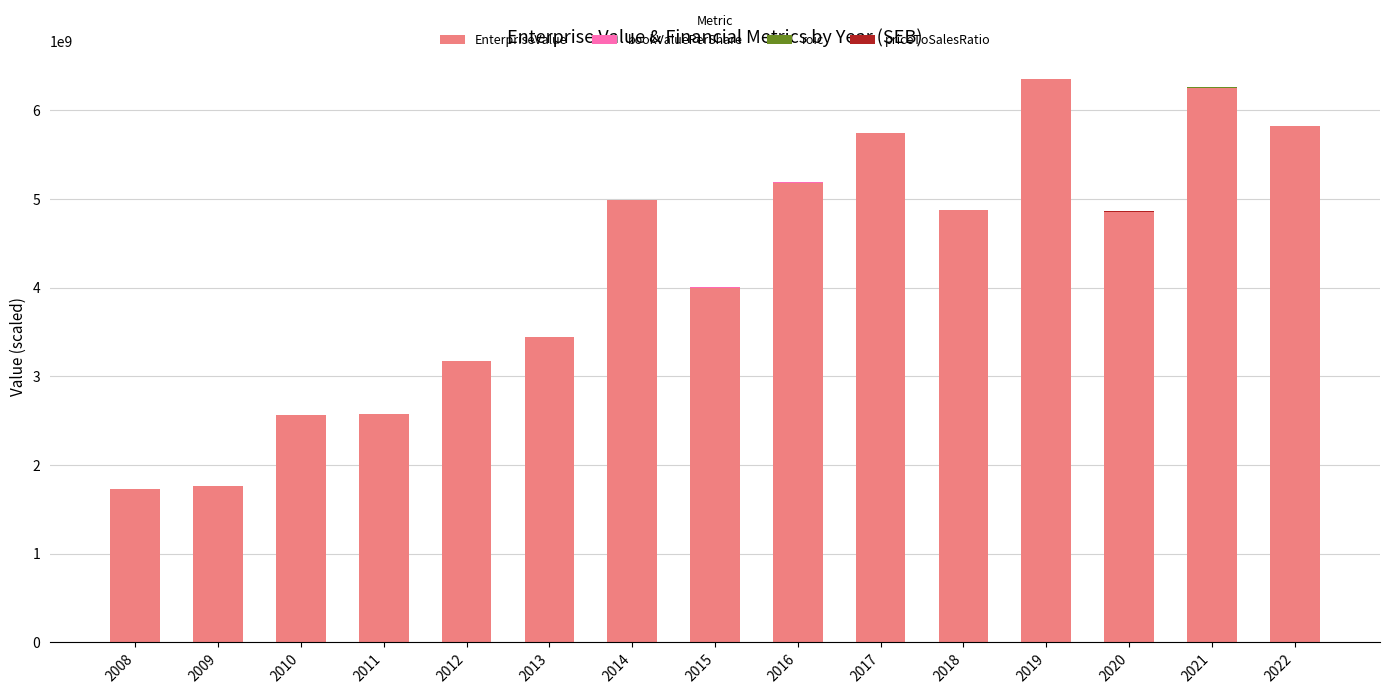

Which has a higher value, 2008 or 2018?

2018